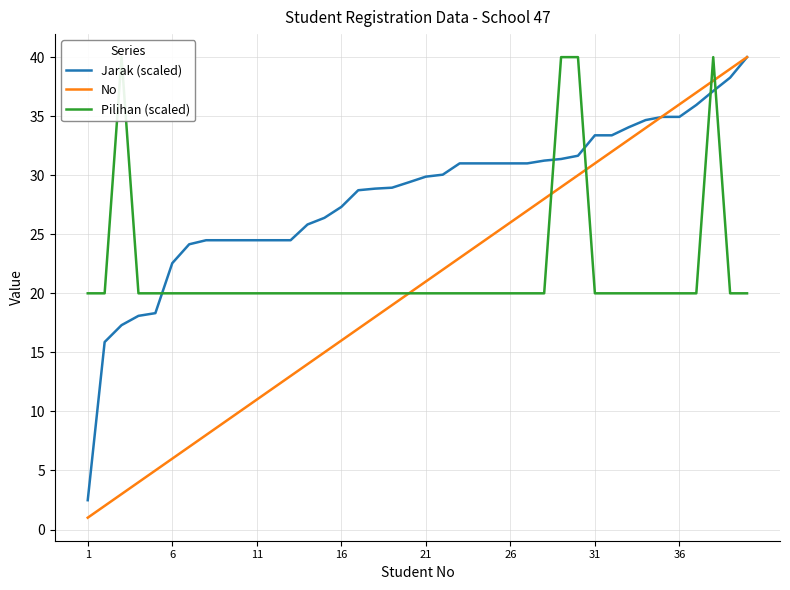

Reading left to right, list all the values displayed in this chart.

Jarak (scaled): 2.5	15.9	17.3	18.1	18.3	22.6	24.2	24.5	24.5	24.5	24.5	24.5	24.5	25.8	26.4	27.3	28.7	28.9	28.9	29.4	29.9	30.0	31.0	31.0	31.0	31.0	31.0	31.2	31.4	31.7	33.4	33.4	34.1	34.7	34.9	34.9	36.0	37.1	38.3	40.0
No: 1.0	2.0	3.0	4.0	5.0	6.0	7.0	8.0	9.0	10.0	11.0	12.0	13.0	14.0	15.0	16.0	17.0	18.0	19.0	20.0	21.0	22.0	23.0	24.0	25.0	26.0	27.0	28.0	29.0	30.0	31.0	32.0	33.0	34.0	35.0	36.0	37.0	38.0	39.0	40.0
Pilihan (scaled): 20.0	20.0	40.0	20.0	20.0	20.0	20.0	20.0	20.0	20.0	20.0	20.0	20.0	20.0	20.0	20.0	20.0	20.0	20.0	20.0	20.0	20.0	20.0	20.0	20.0	20.0	20.0	20.0	40.0	40.0	20.0	20.0	20.0	20.0	20.0	20.0	20.0	40.0	20.0	20.0